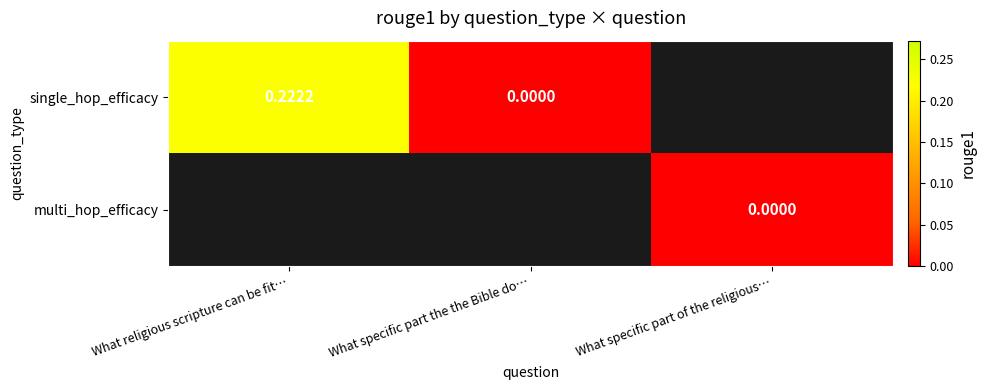

Is the value of multi_hop_efficacy at What specific part of the religious… greater than the value of single_hop_efficacy at What religious scripture can be fit…?

No